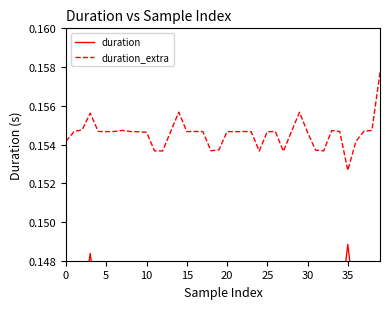

True or false: duration and duration_extra cross at least once.

False